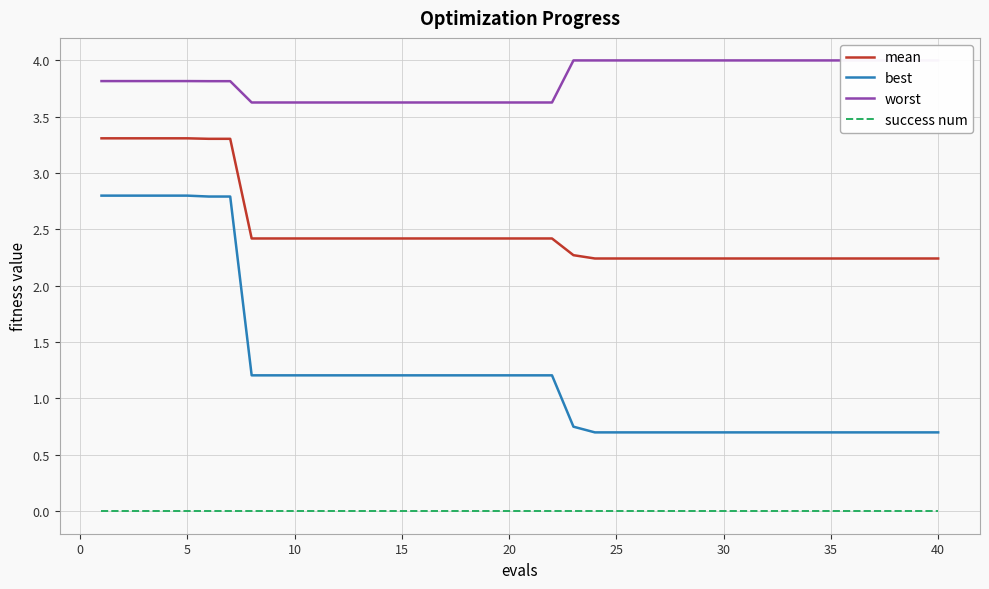

What is the average value of the best series?

1.3